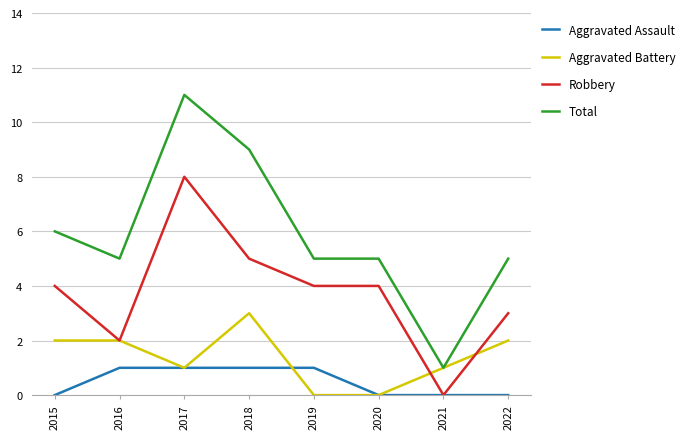

At how many categories does at least one series exceed 2?

7